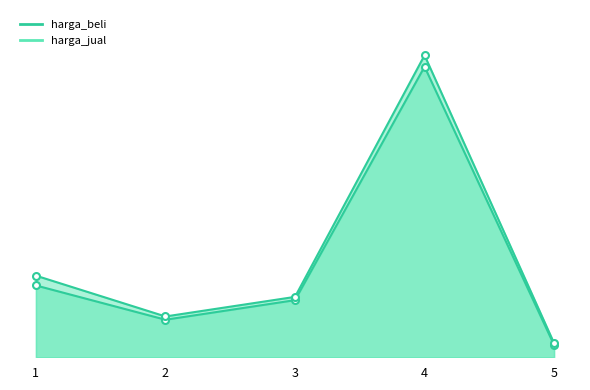

Where is the first local minimum for harga_beli_line?

2